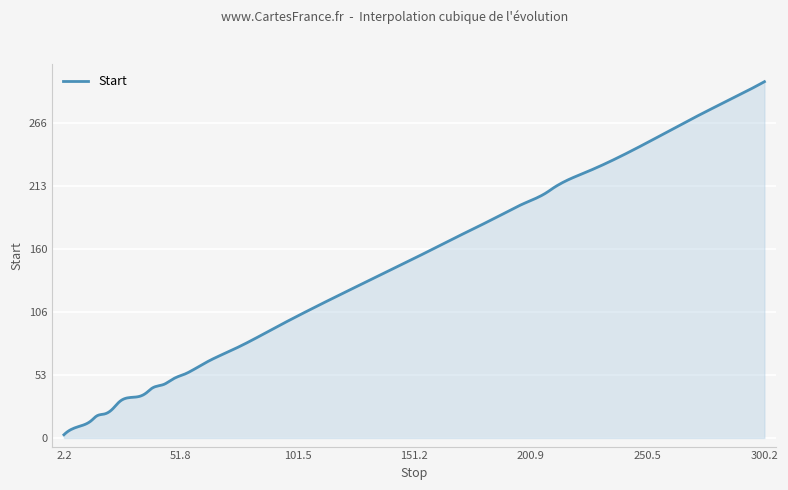

What is the difference between the maximum and minimum values?

298.8